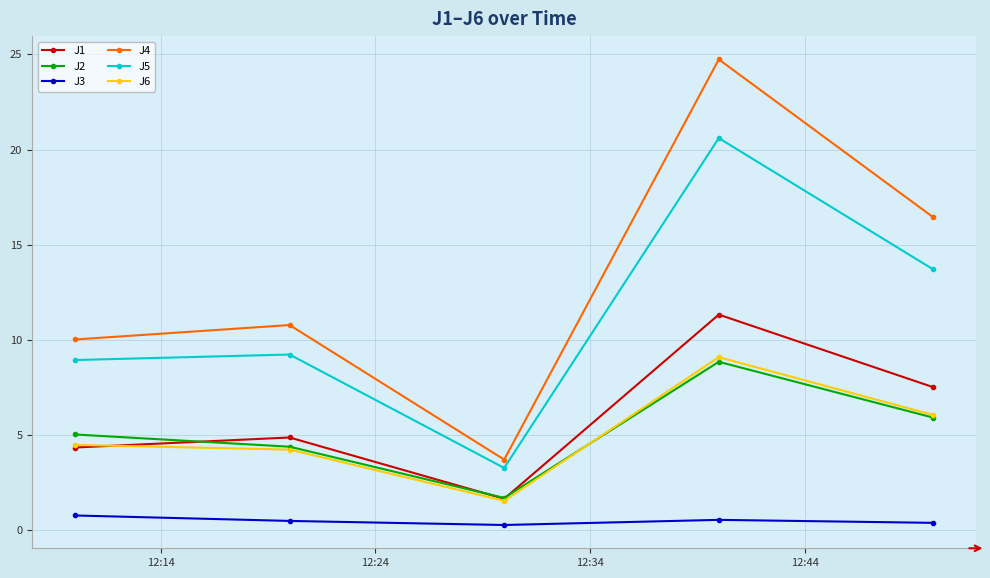

In J2, how many points are lower than both neighbors (excluding endpoints)?

1